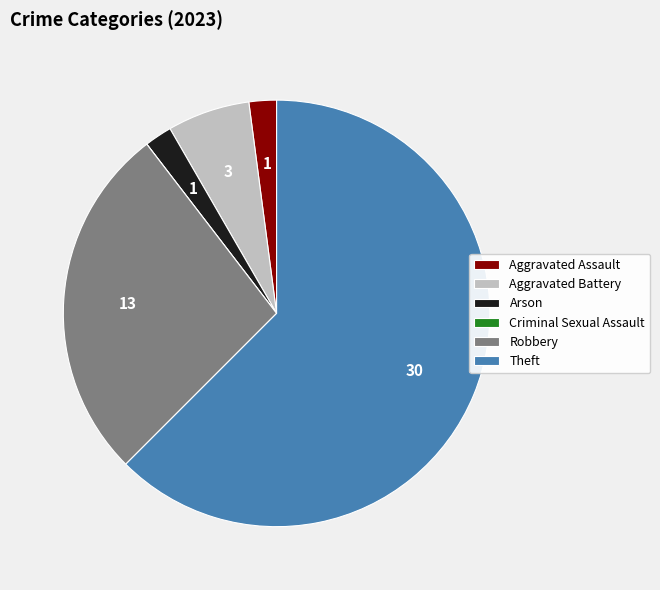

Between Arson and Aggravated Battery, which is larger?

Aggravated Battery